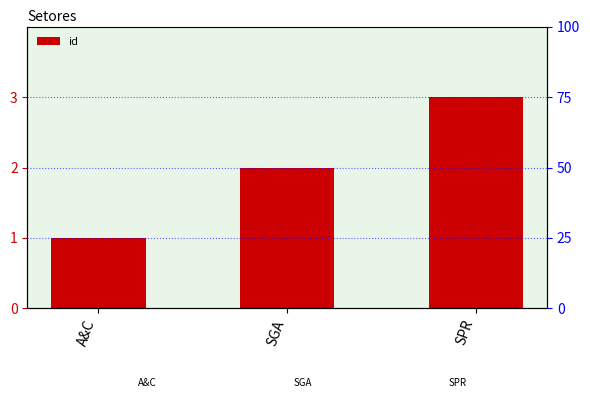

How many values are between 1 and 3?

3